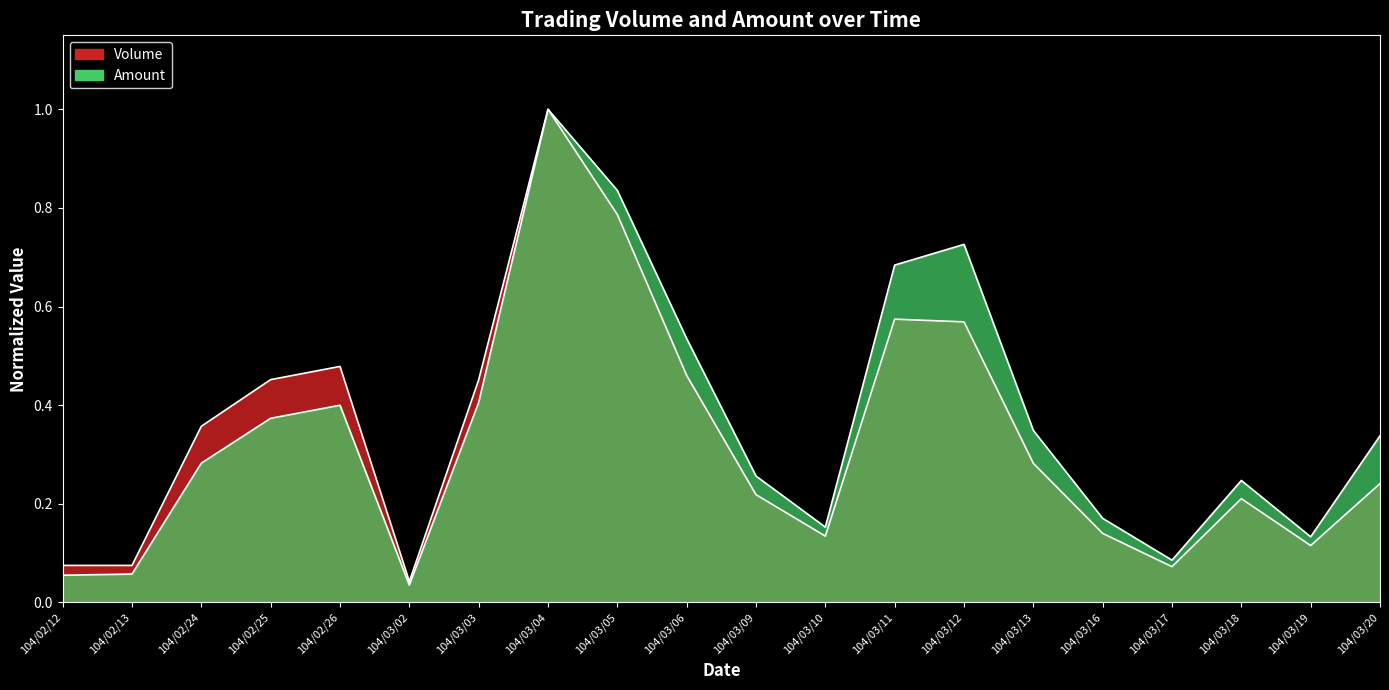

Reading left to right, extract all data points from this chart.

Volume: 0.1	0.1	0.4	0.5	0.5	0.0	0.5	1.0	0.8	0.5	0.2	0.1	0.6	0.6	0.3	0.1	0.1	0.2	0.1	0.2
Amount: 0.1	0.1	0.3	0.4	0.4	0.0	0.4	1.0	0.8	0.5	0.3	0.2	0.7	0.7	0.3	0.2	0.1	0.2	0.1	0.3